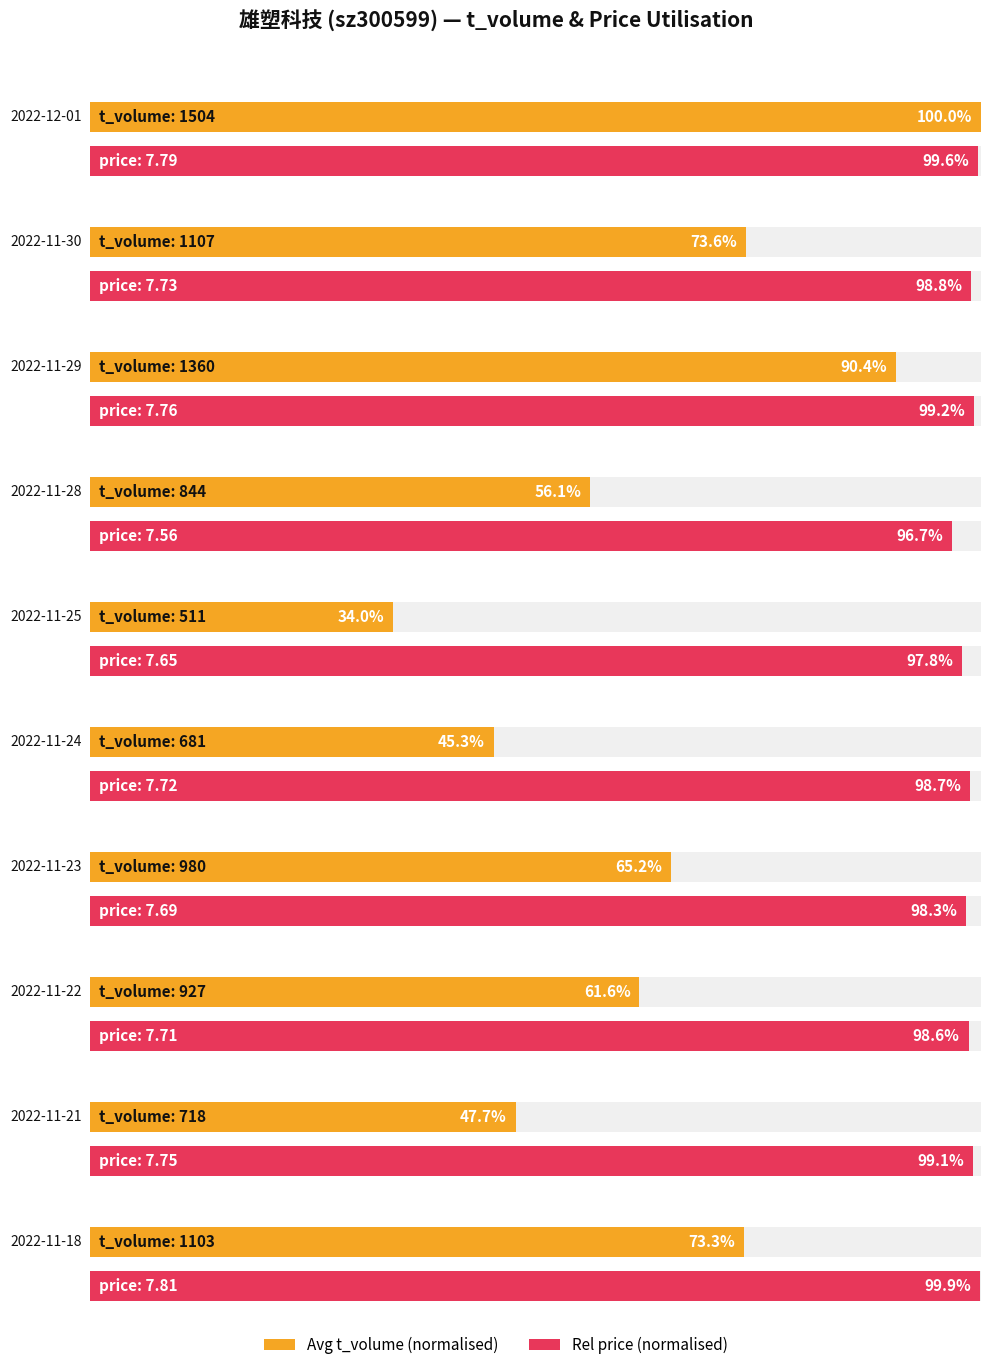

Which series has the widest spread of values?

t_volume